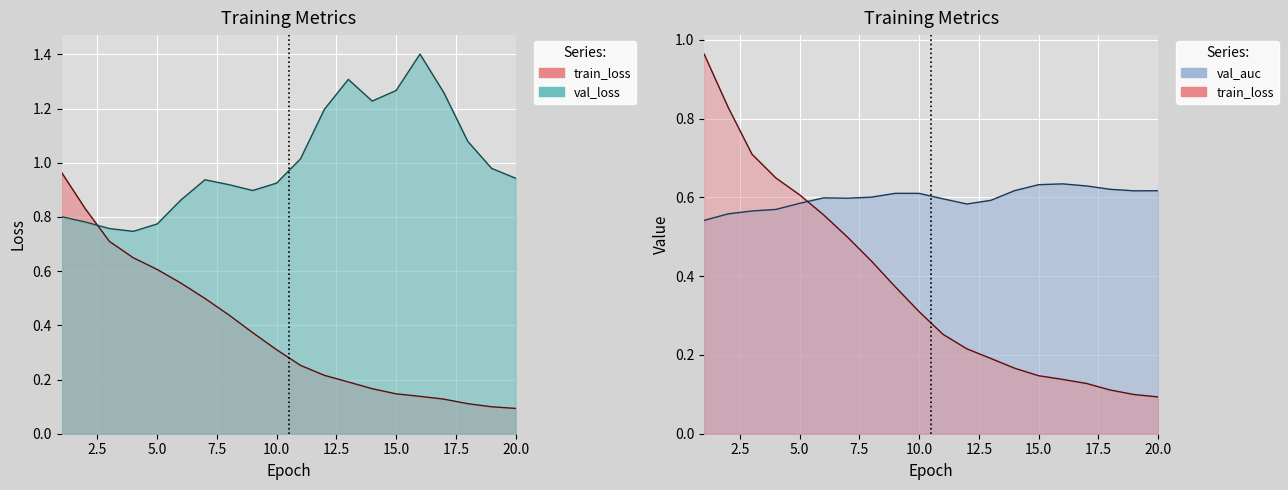

Count the val_auc values in the range 0 to 1.

20